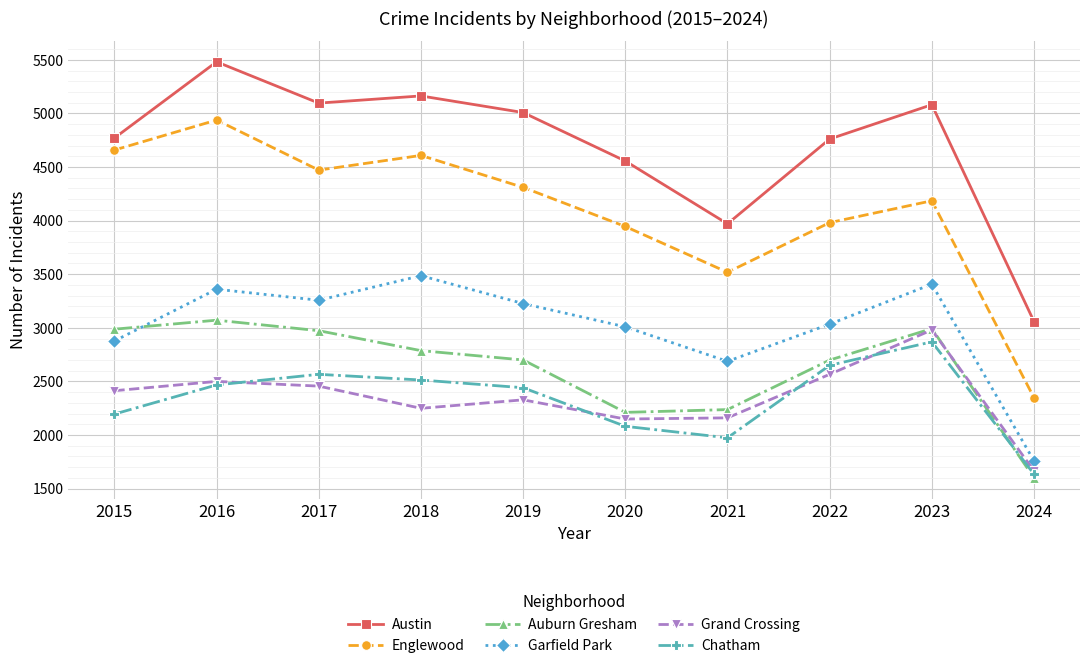

What is the difference between the maximum and second lowest values in the Garfield Park series?

799